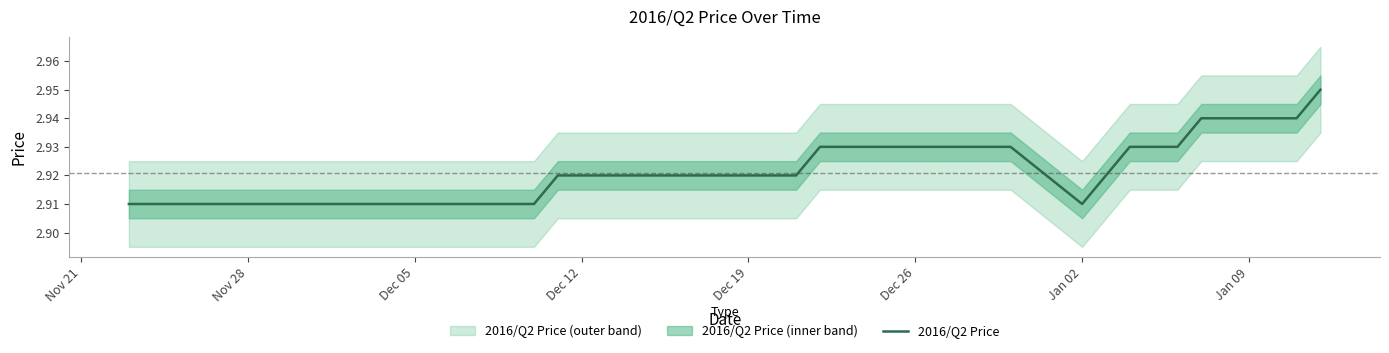

What is the sum of all values?

116.8